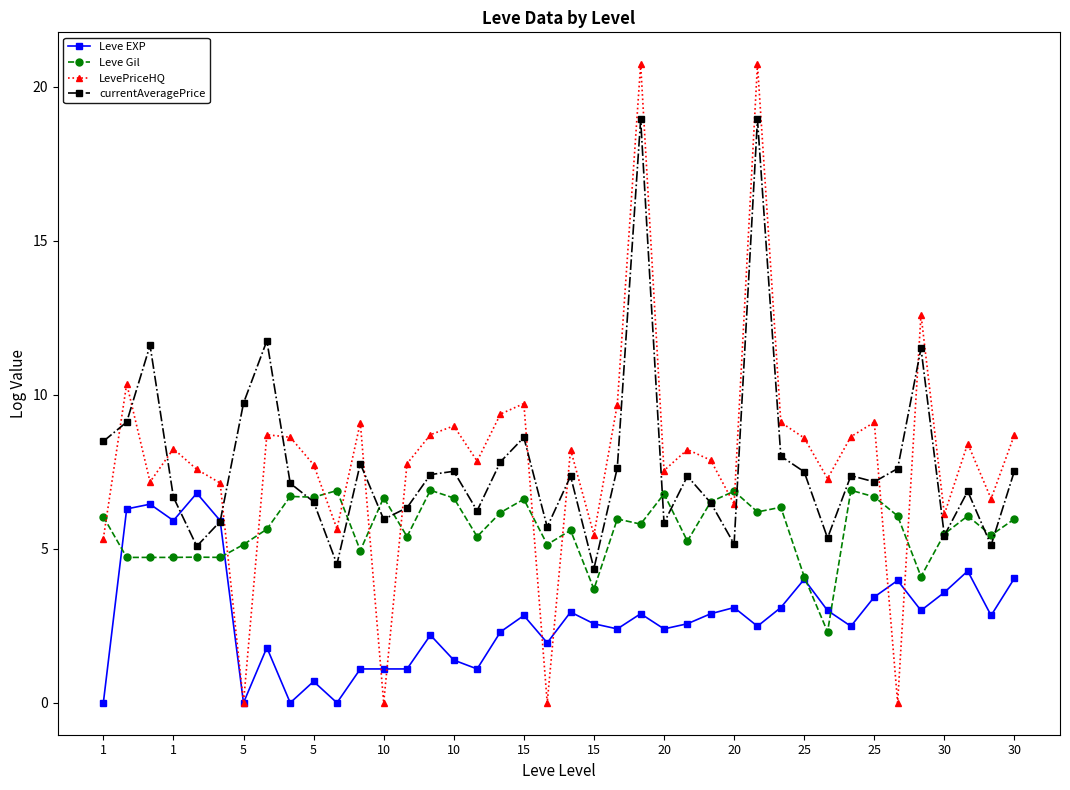

How many interior local peaks does the currentAveragePrice series have?

12